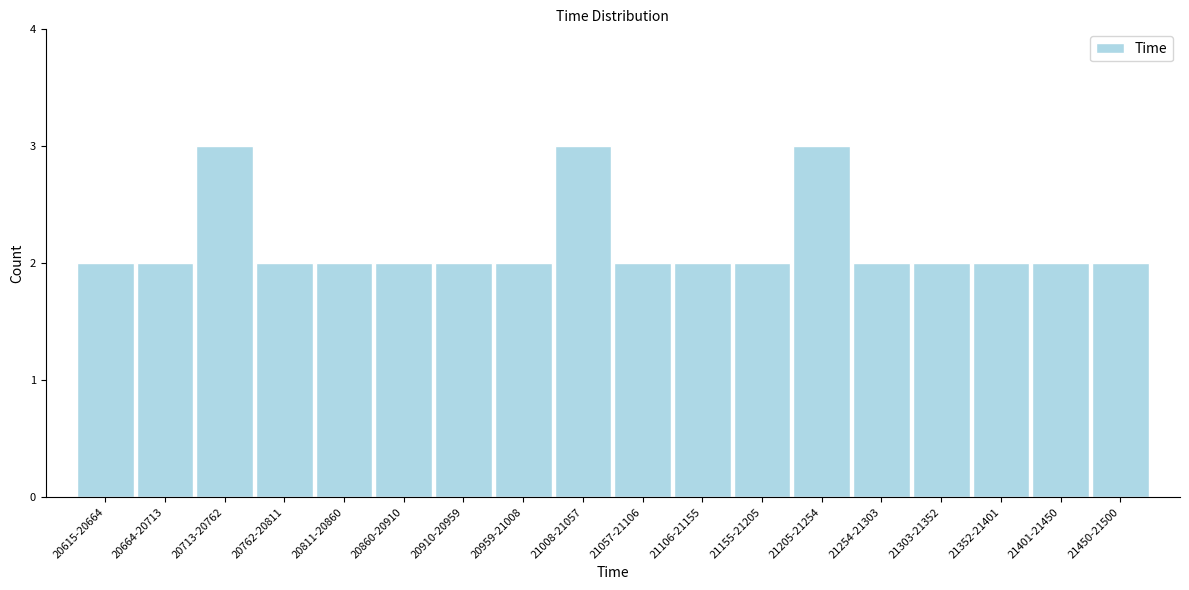

Reading left to right, list all the values displayed in this chart.

2	2	3	2	2	2	2	2	3	2	2	2	3	2	2	2	2	2